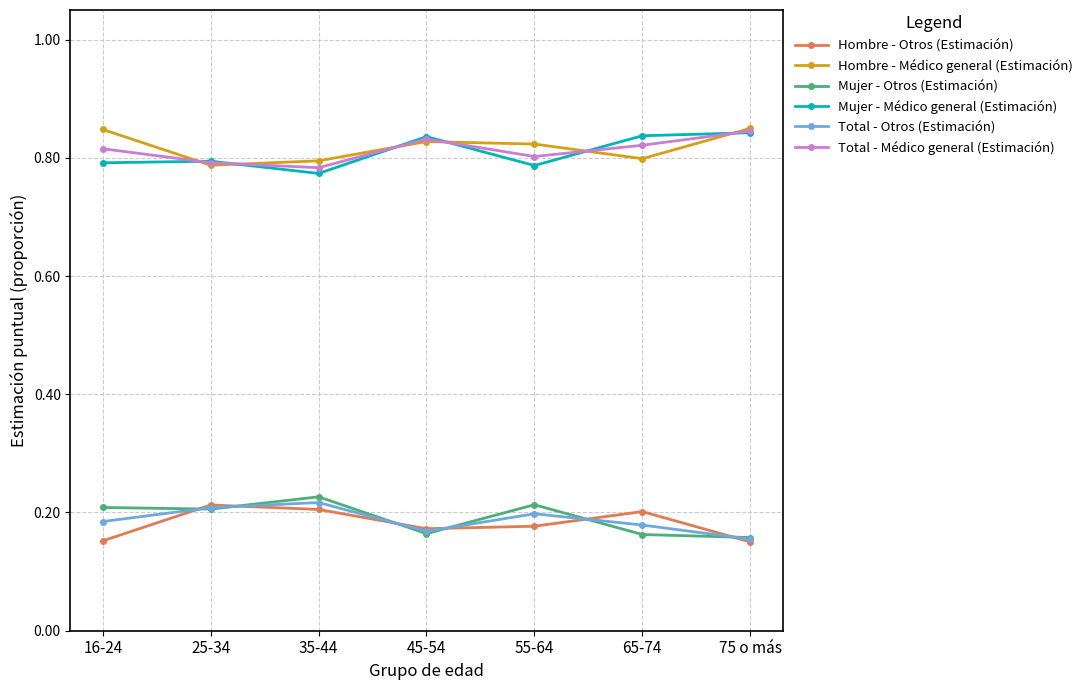

Is it true that Total - Médico general (Estimación) equals 0.8 at 35-44?

True